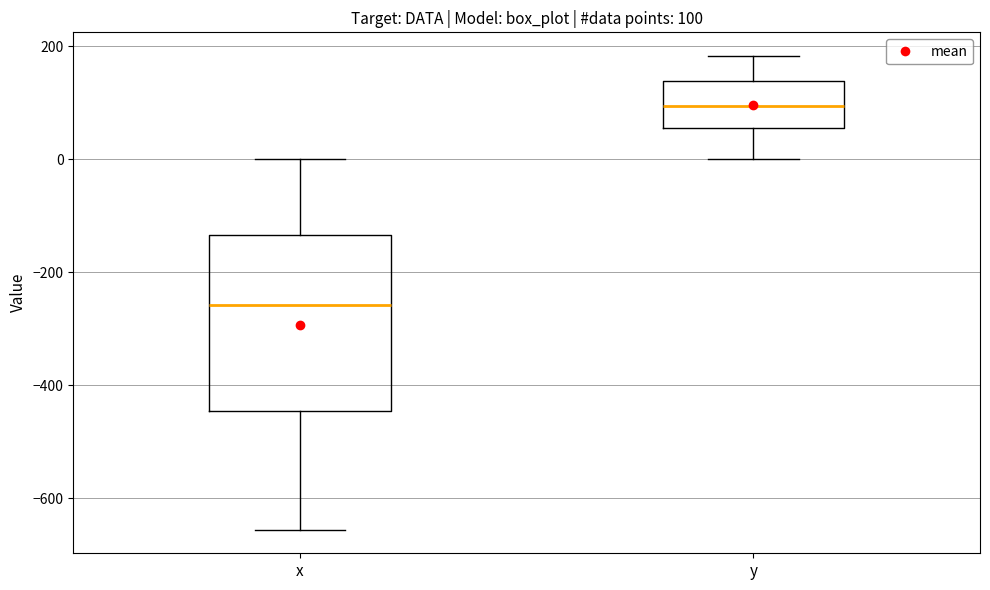

Which box has the highest median line?

y